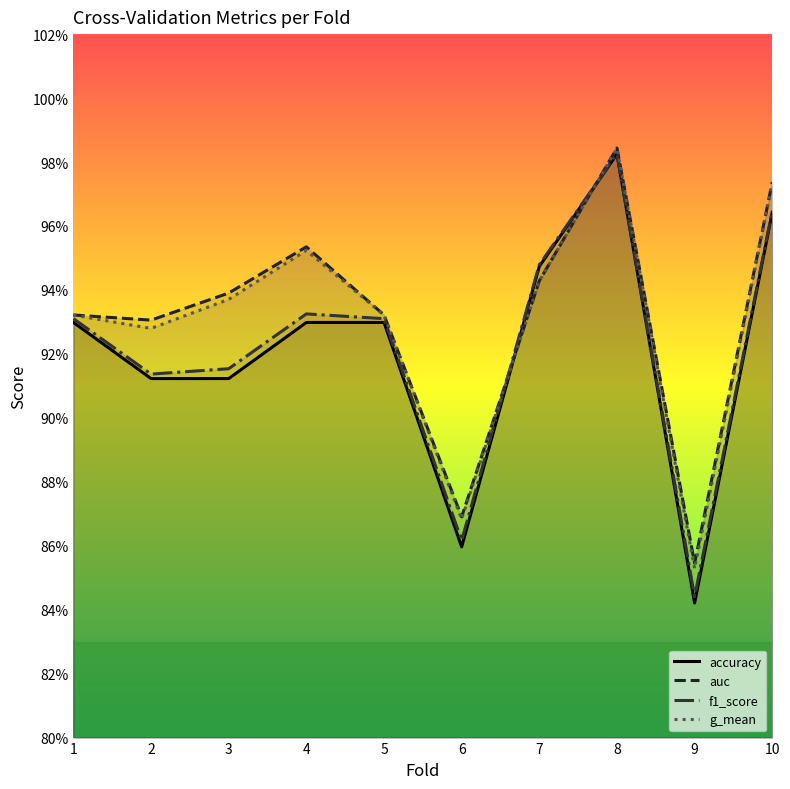

Rank the categories by accuracy value from lowest to highest.

9, 6, 2, 3, 1, 4, 5, 7, 10, 8